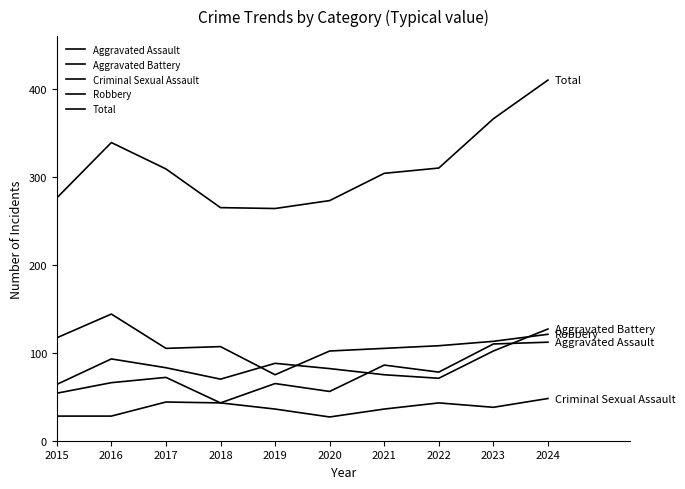

How many lines are shown in the chart?

5